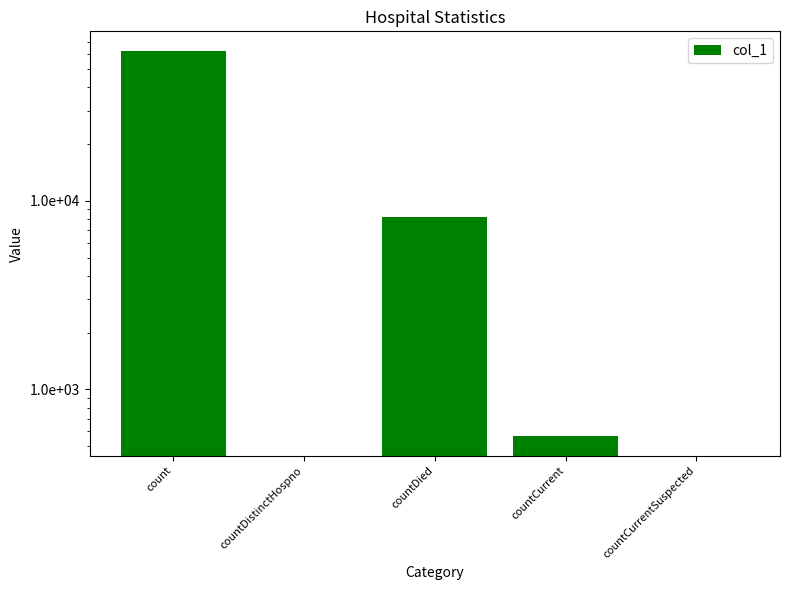

What is the change in value from countDistinctHospno to countDied?

+8175